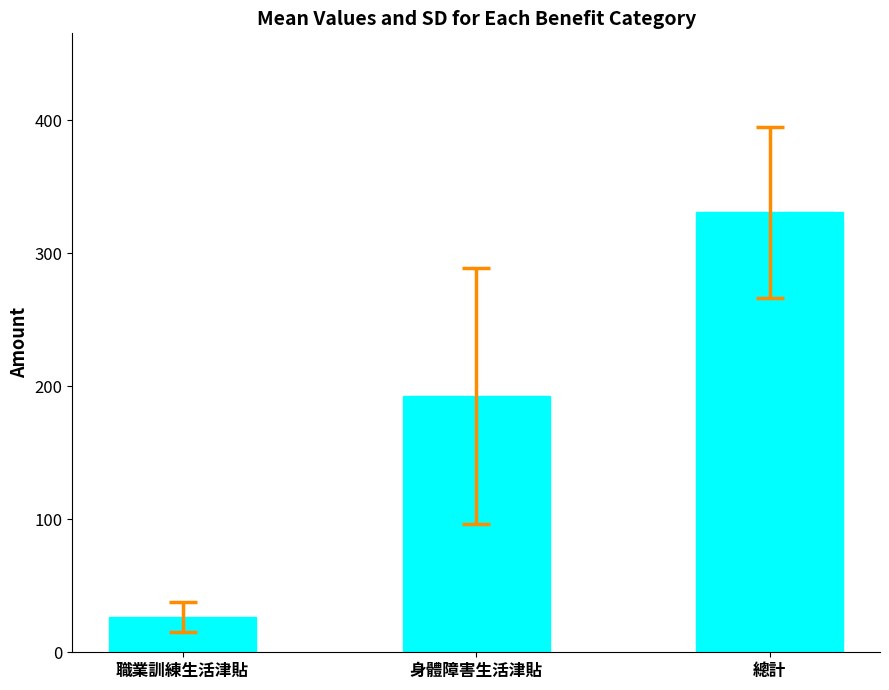

Rank the categories by value from highest to lowest.

總計, 身體障害生活津貼, 職業訓練生活津貼